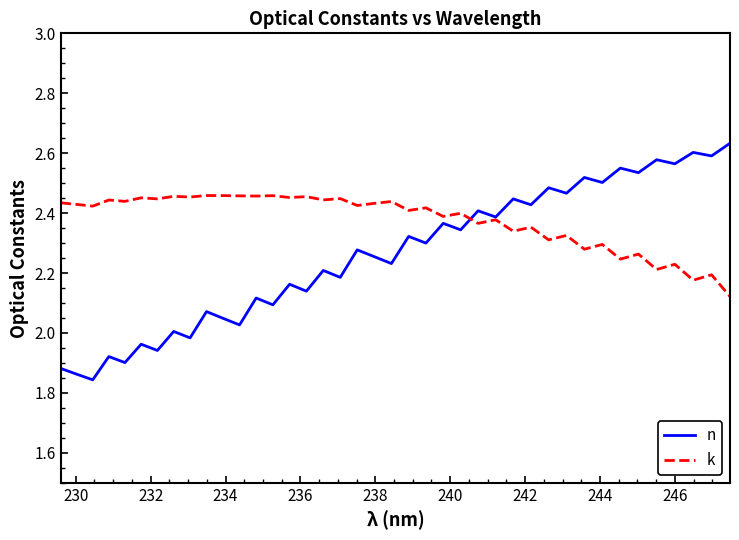

Is this an area chart (filled region under the line)?

No